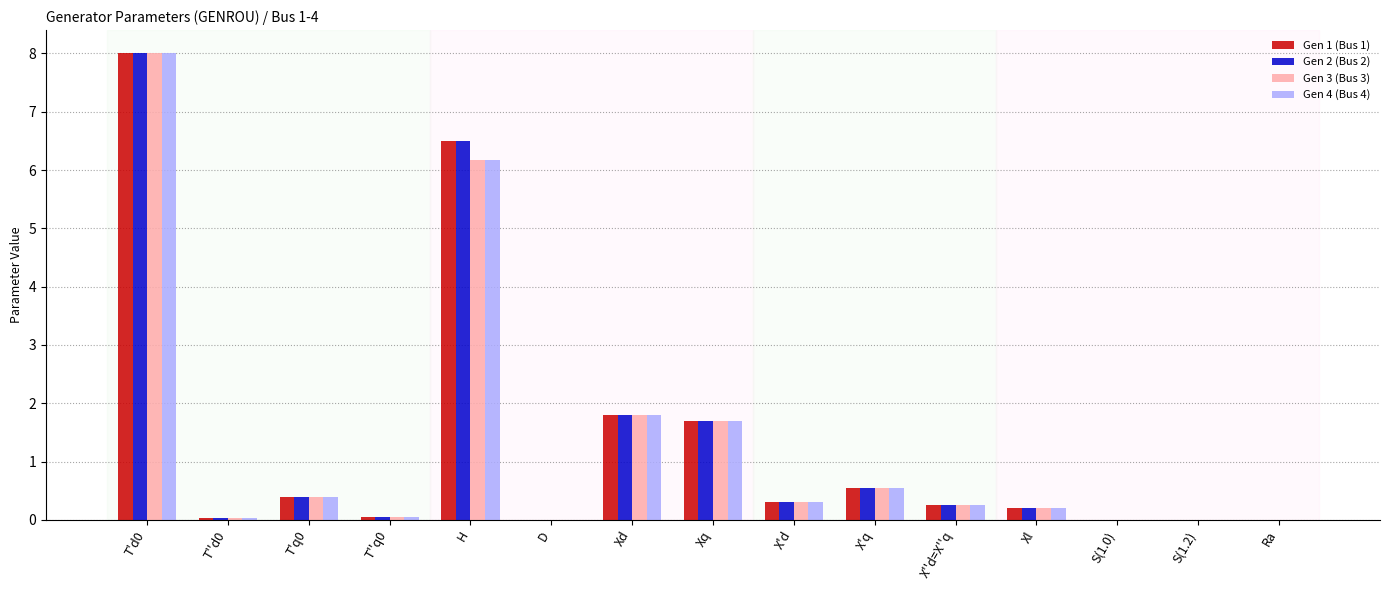

What is the sum of the Gen 1 (Bus 1) values at X''d=X''q and T''q0?

0.3